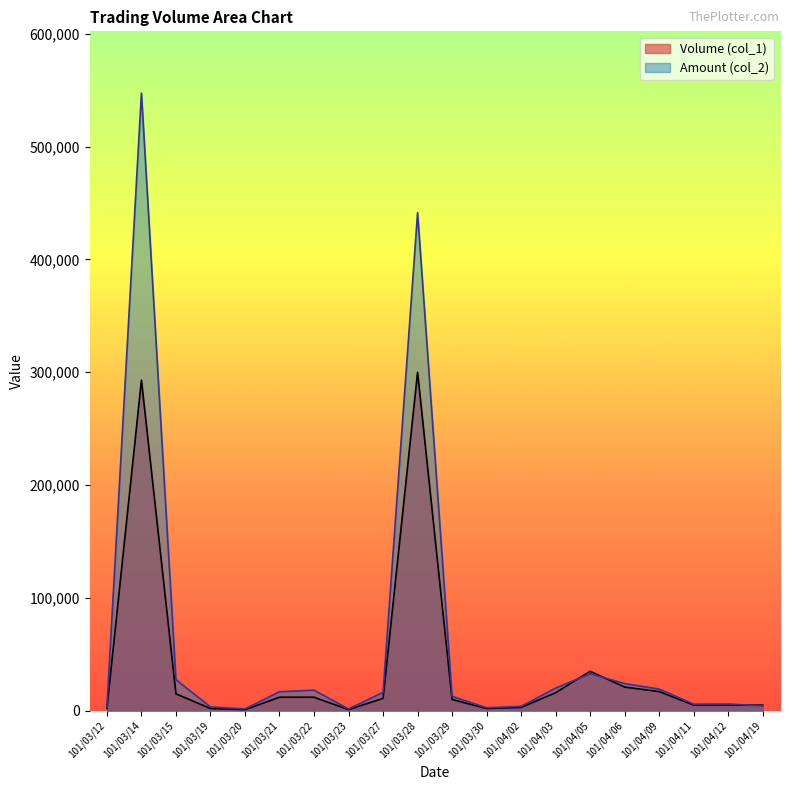

What is the value of the Volume (col_1) point at the 11th from the left?

10000